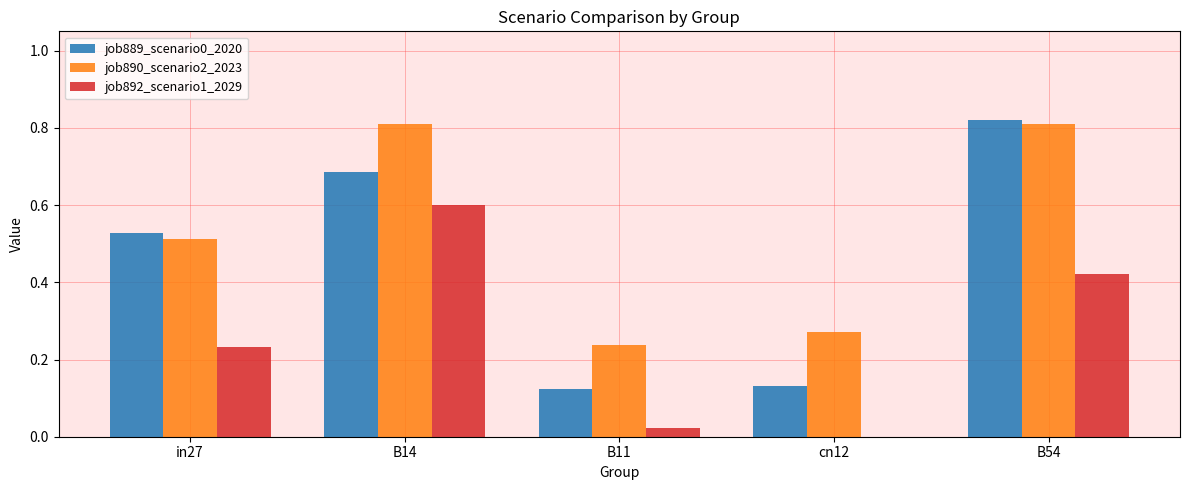

Which series has the largest total across all categories?

job890_scenario2_2023